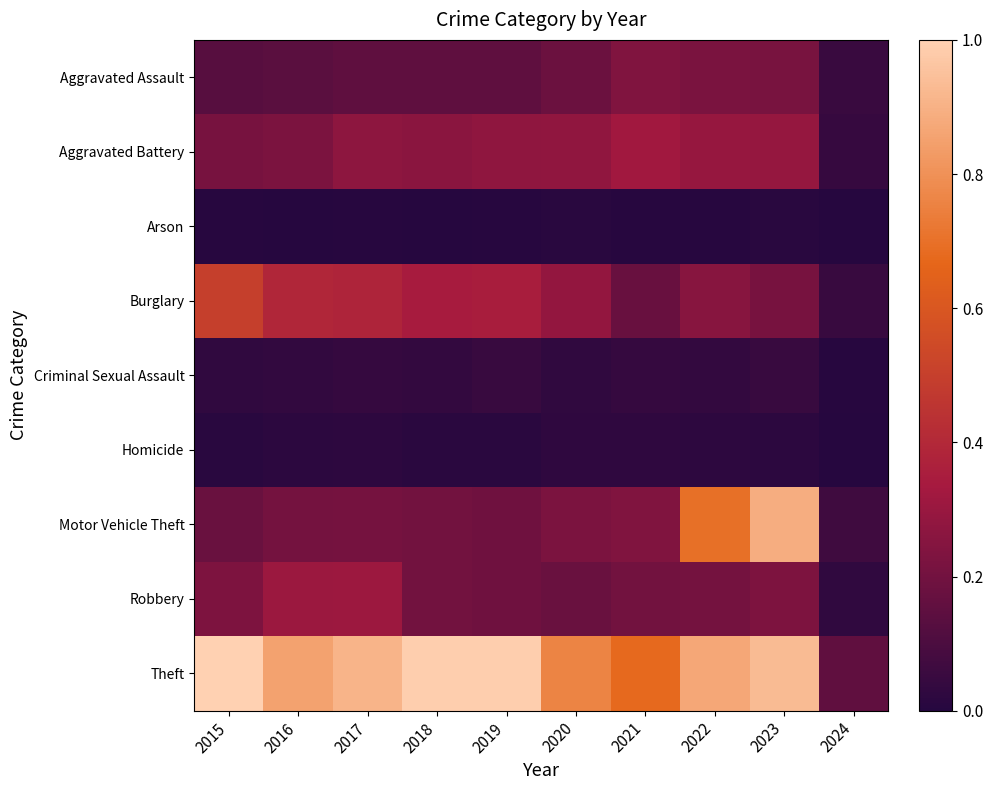

At which category is the sum across all series the highest?

2023